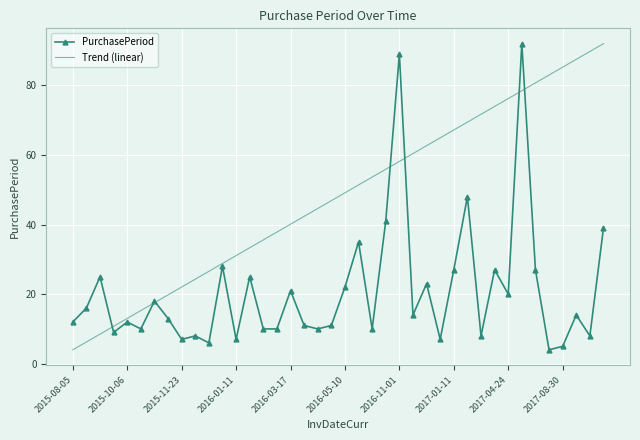

Reading right to left, extract all data points from this chart.

PurchasePeriod: 39.0	8.0	14.0	5.0	4.0	27.0	92.0	20.0	27.0	8.0	48.0	27.0	7.0	23.0	14.0	89.0	41.0	10.0	35.0	22.0	11.0	10.0	11.0	21.0	10.0	10.0	25.0	7.0	28.0	6.0	8.0	7.0	13.0	18.0	10.0	12.0	9.0	25.0	16.0	12.0
Trend (linear): 92.0	89.7	87.5	85.2	83.0	80.7	78.5	76.2	73.9	71.7	69.4	67.2	64.9	62.7	60.4	58.2	55.9	53.6	51.4	49.1	46.9	44.6	42.4	40.1	37.8	35.6	33.3	31.1	28.8	26.6	24.3	22.1	19.8	17.5	15.3	13.0	10.8	8.5	6.3	4.0